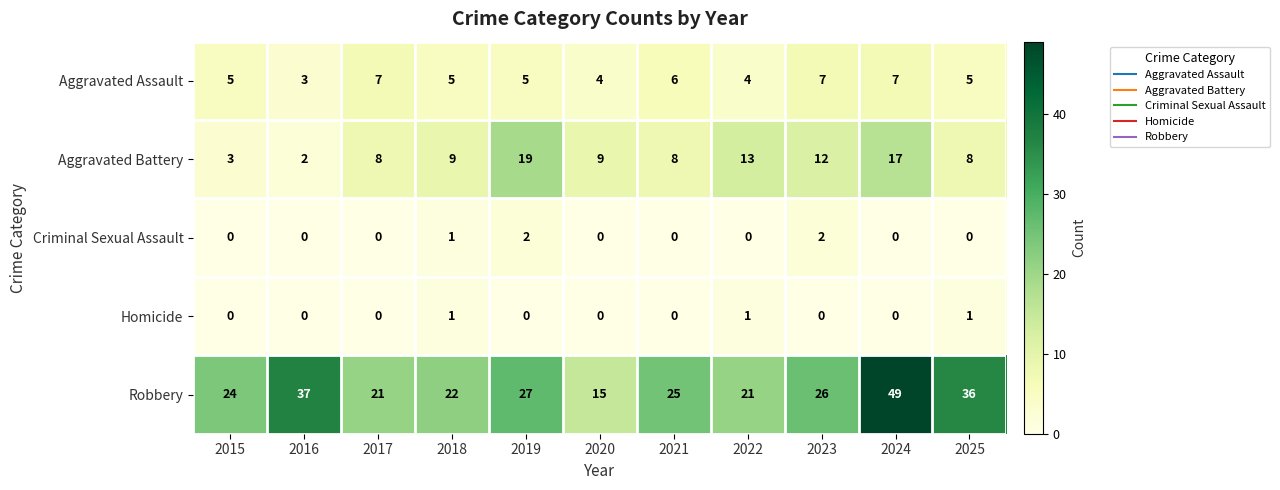

True or false: Robbery has a value of 5 at 2017.

False